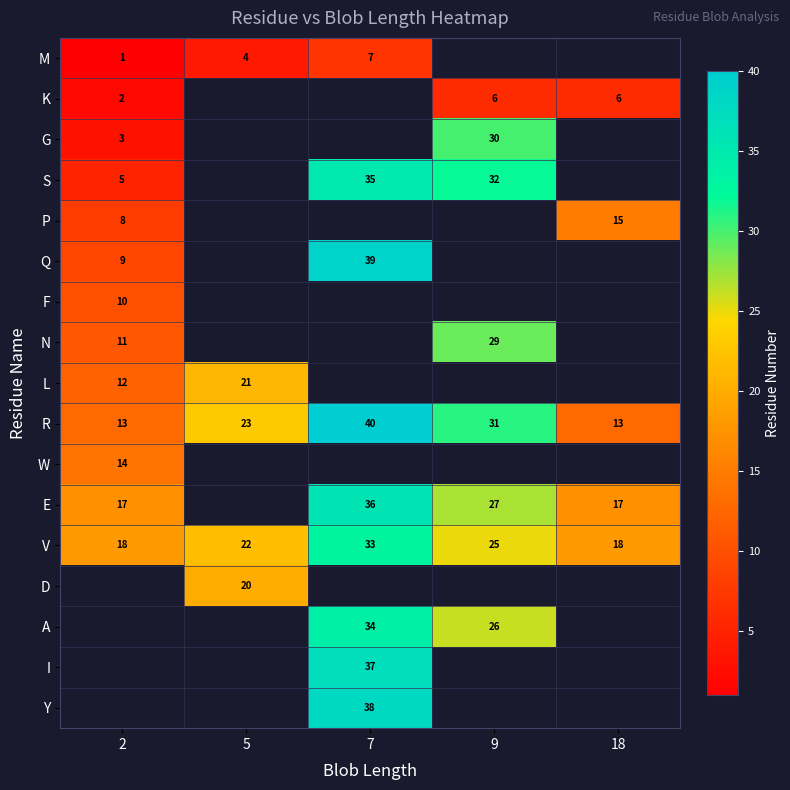

Which category has the highest value in the R series?

7